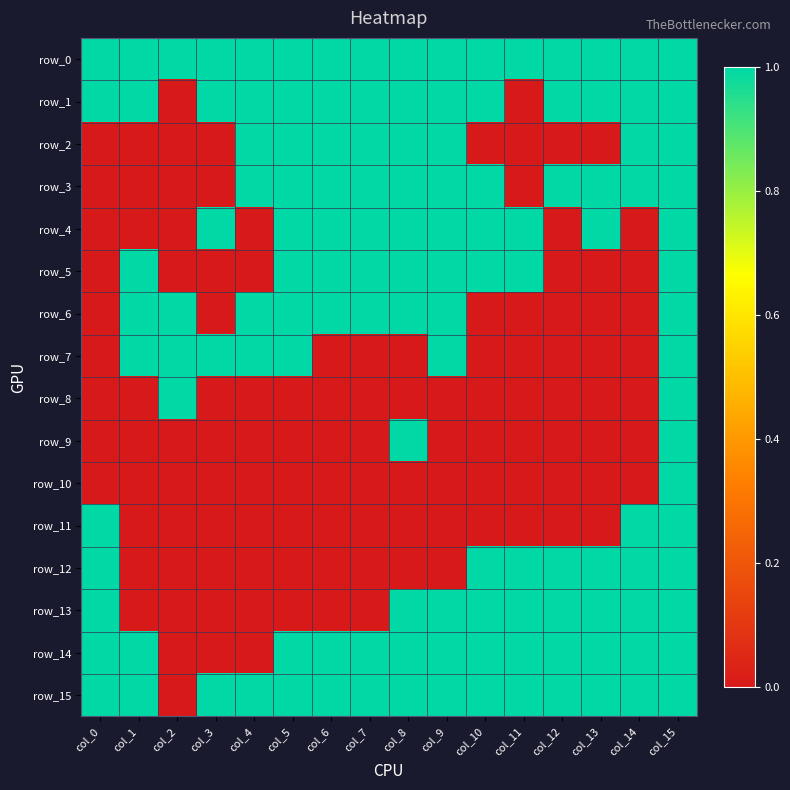

At which category is the sum across all series the highest?

col_15